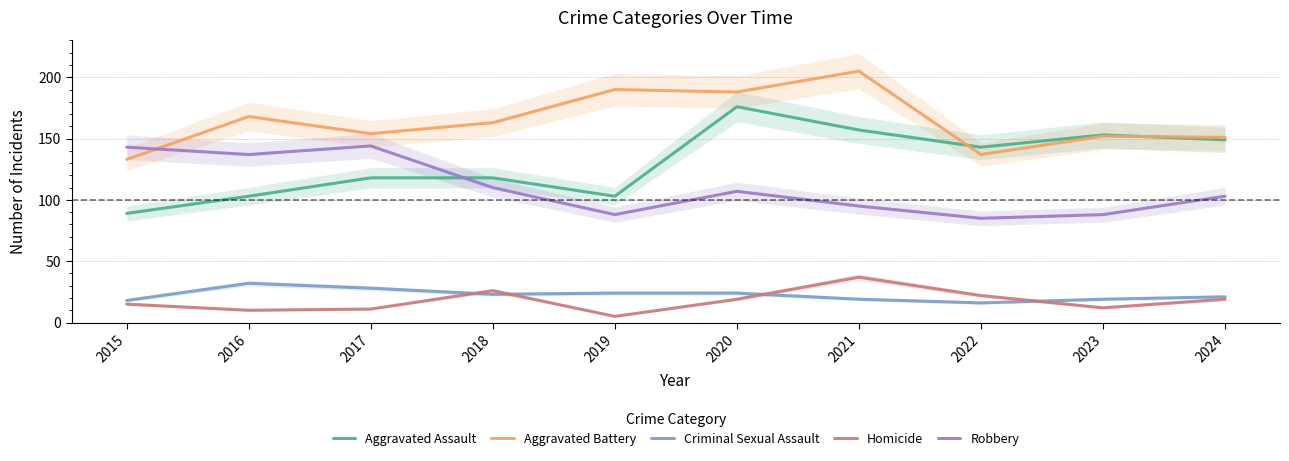

How many data points in Criminal Sexual Assault are above 23?

4